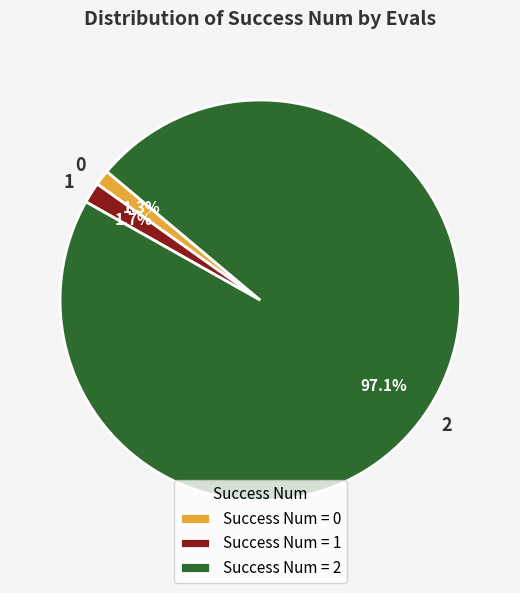

Count the number of slices in the pie.

3